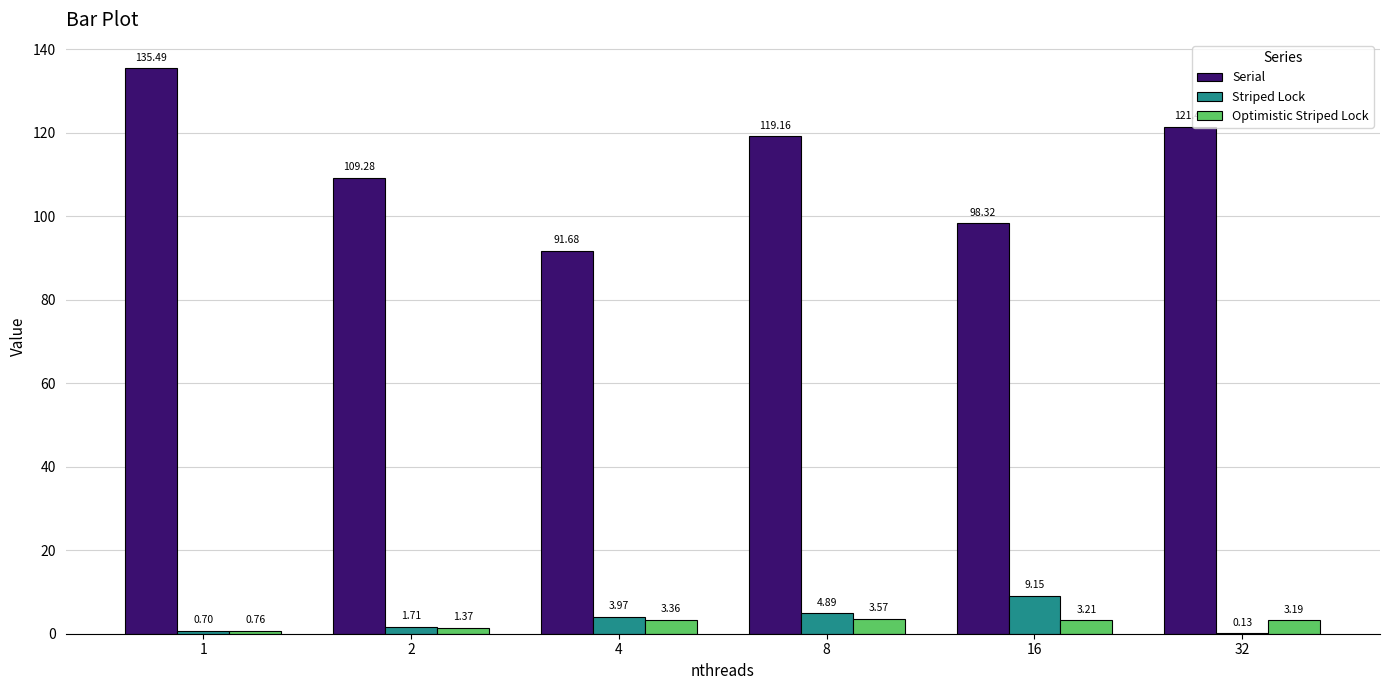

Which series has the largest range (max minus min)?

Serial